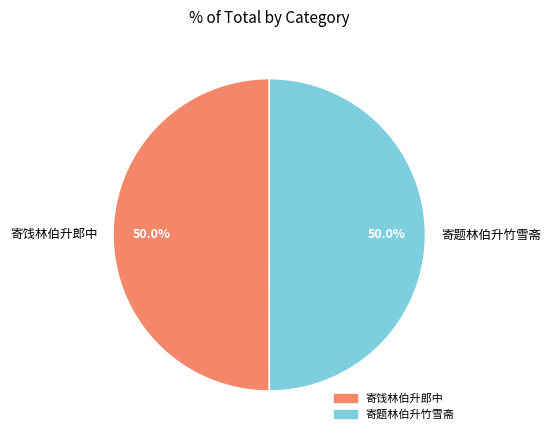

To the nearest percent, what is the combined percentage of 寄题林伯升竹雪斋 and 寄饯林伯升郎中?

100%